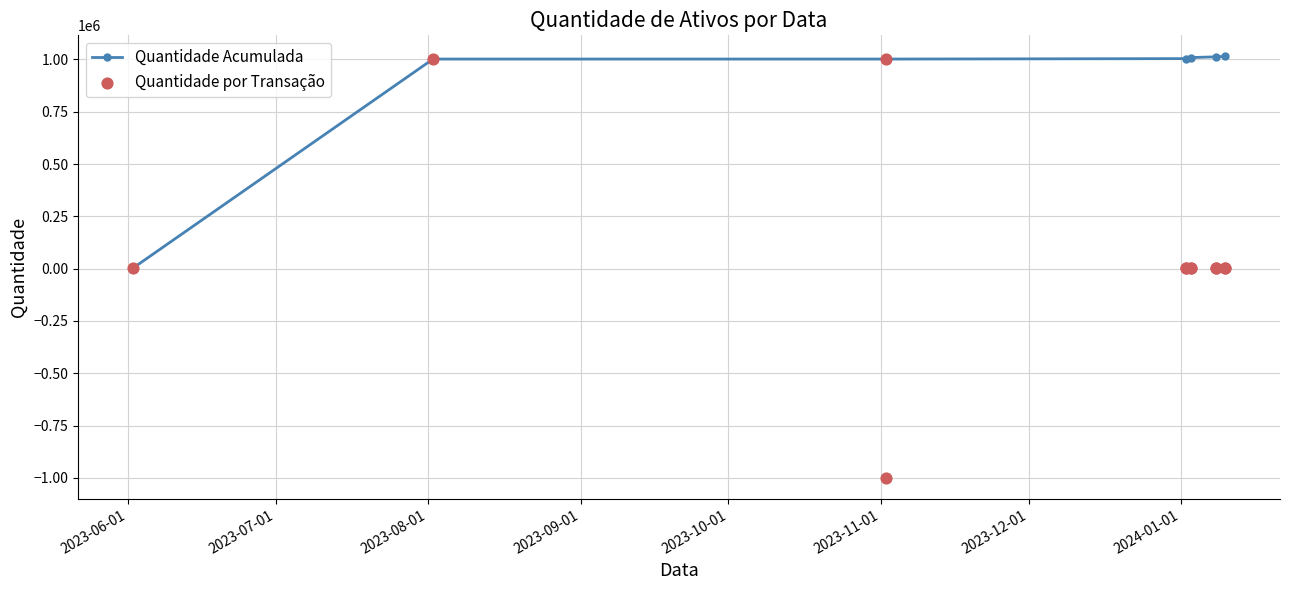

Which has a higher value, 2023-08-02 or 2024-01-03?

2023-08-02